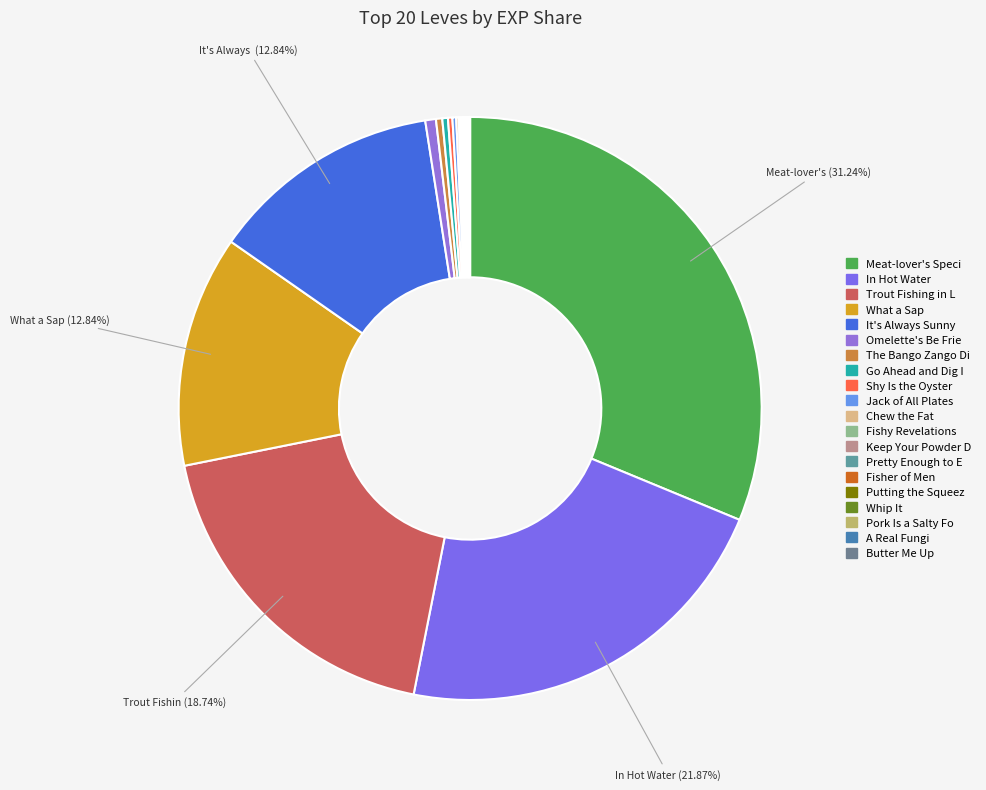

Rank the categories by value from lowest to highest.

Whip It, Pork Is a Salty Food, A Real Fungi, Butter Me Up, Putting the Squeeze On, Fishy Revelations, Keep Your Powder Dry, Pretty Enough to Eat, Fisher of Men, Chew the Fat, Jack of All Plates, Shy Is the Oyster, Go Ahead and Dig In, The Bango Zango Diet, Omelette's Be Friends, What a Sap, It's Always Sunny in Vylbrand, Trout Fishing in Limsa, In Hot Water, Meat-lover's Special